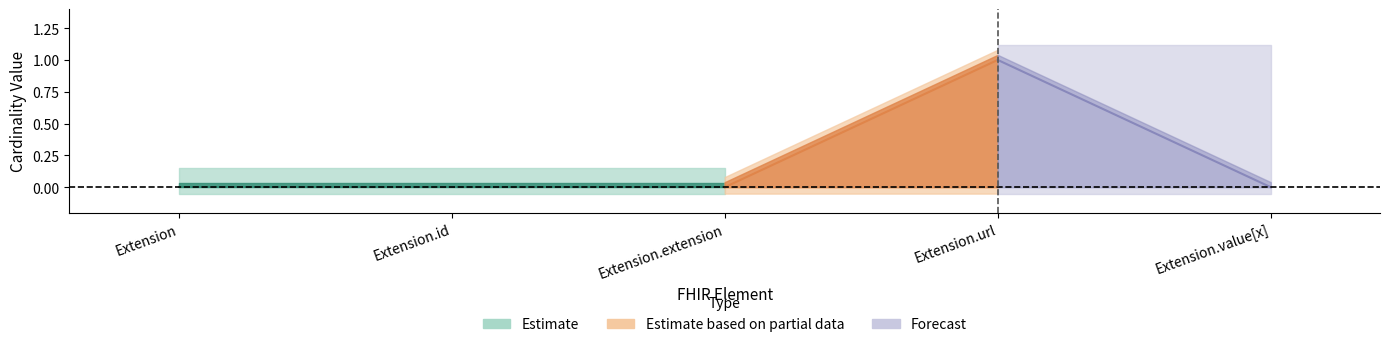

How many Min values are between 0 and 1?

5